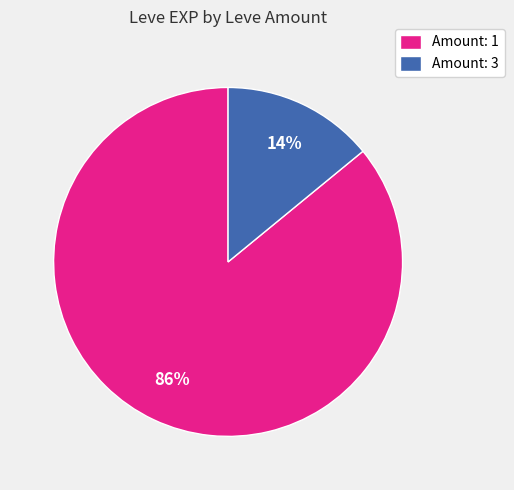

Rank the categories by value from highest to lowest.

Amount: 1, Amount: 3